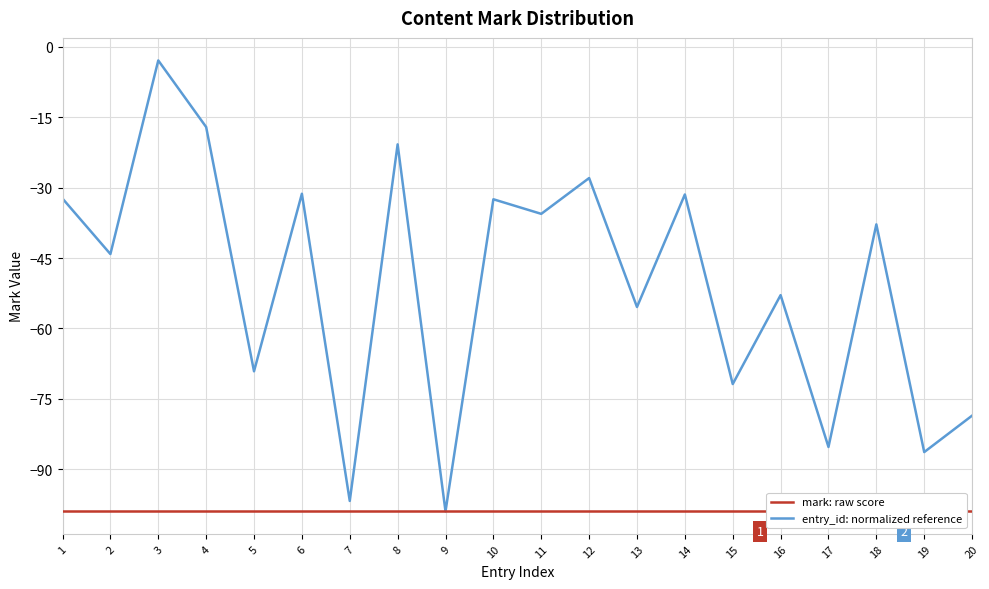

True or false: mark: raw score and entry_id: normalized reference intersect in this chart.

False